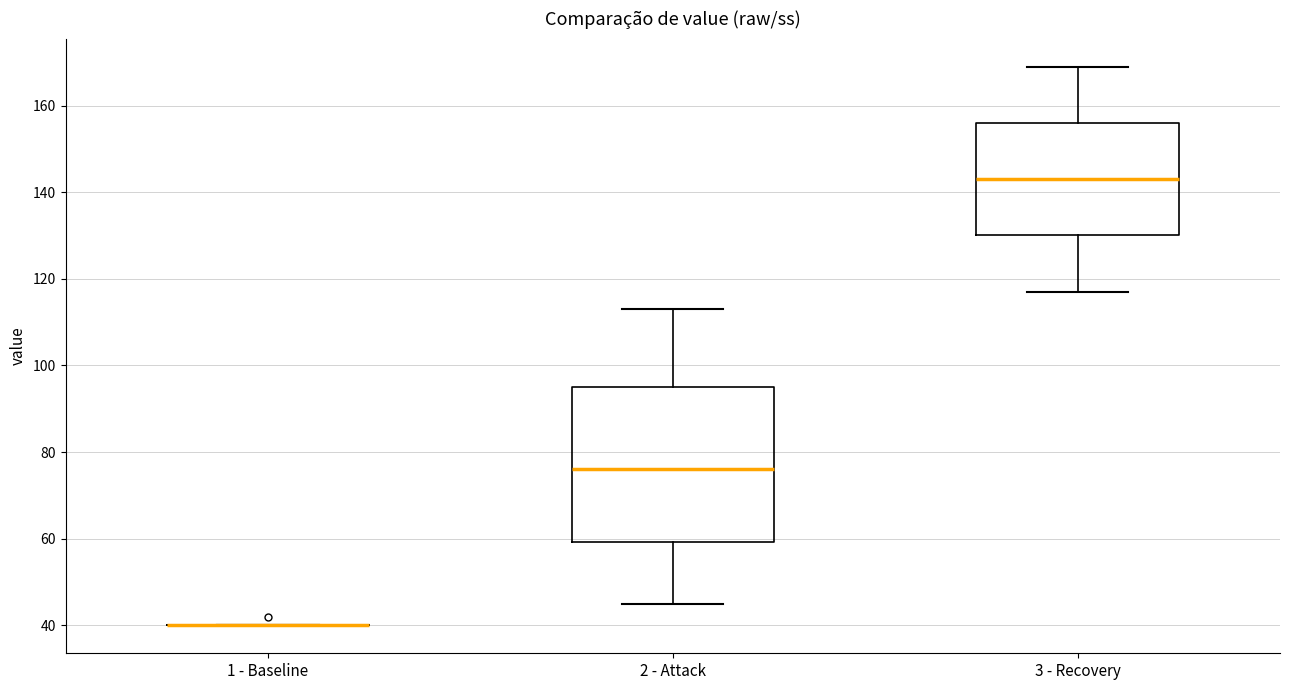

Where does the median line of the box for 3 - Recovery sit on the y-axis? The values are not printed on the chart, so give them approximately, as read against the axis.

144